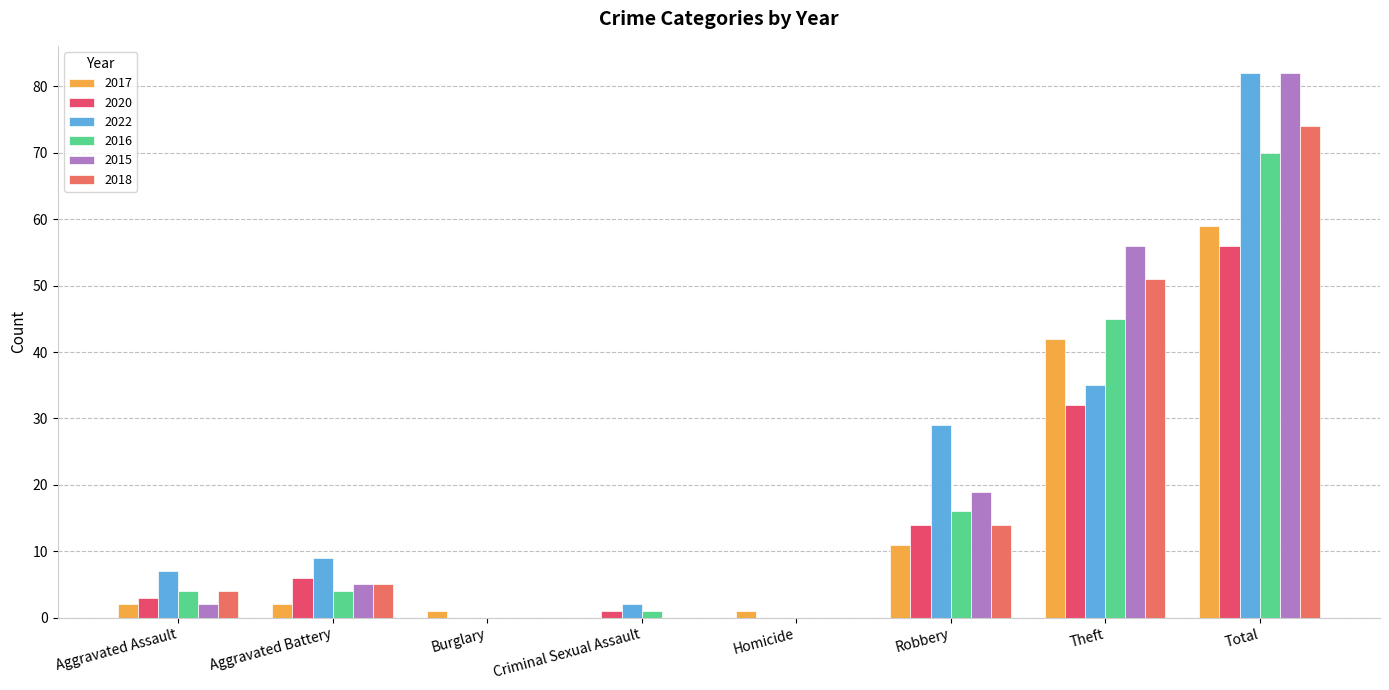

The value of 2022 at Aggravated Assault is 7. True or false?

True